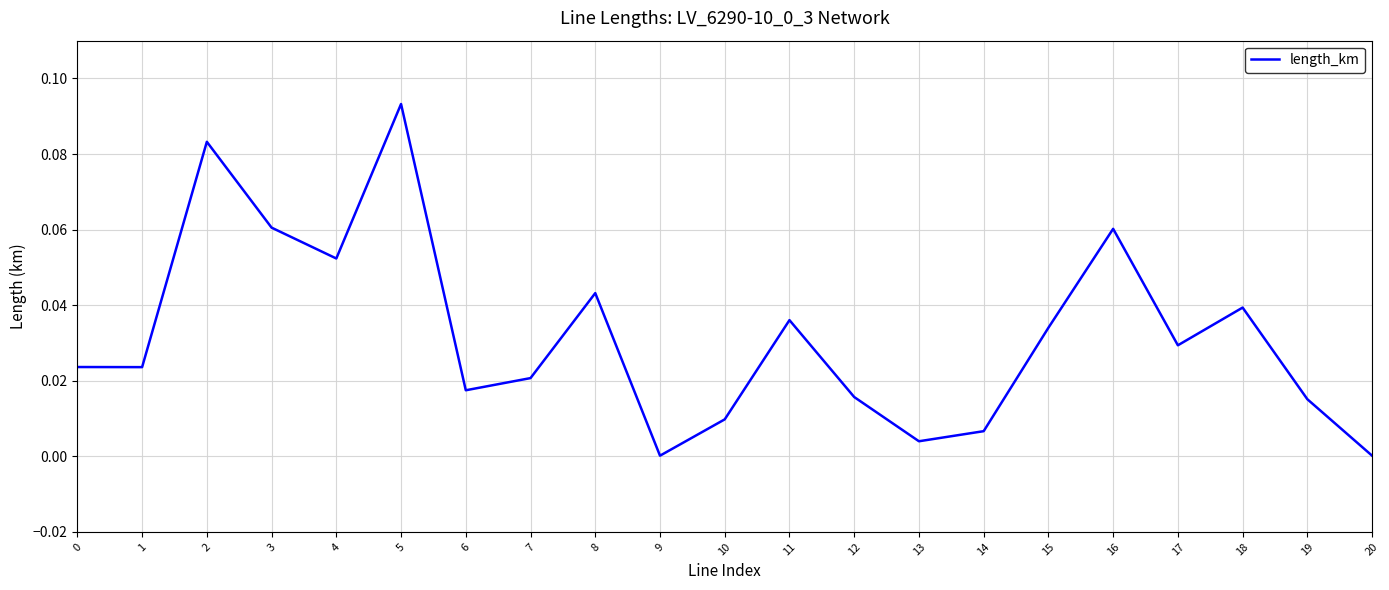

Does the chart display data point markers on the line(s)?

No